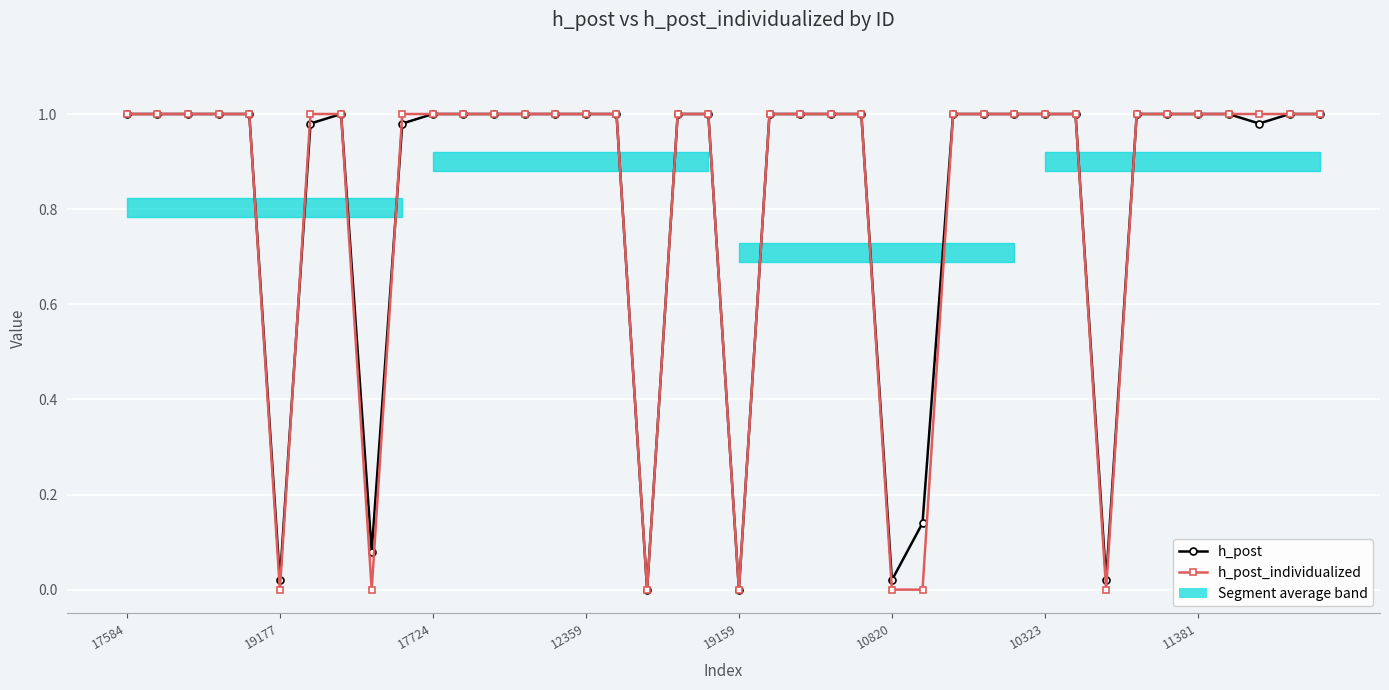

Is the value of h_post at 19 greater than the value of h_post_individualized at 36?

No